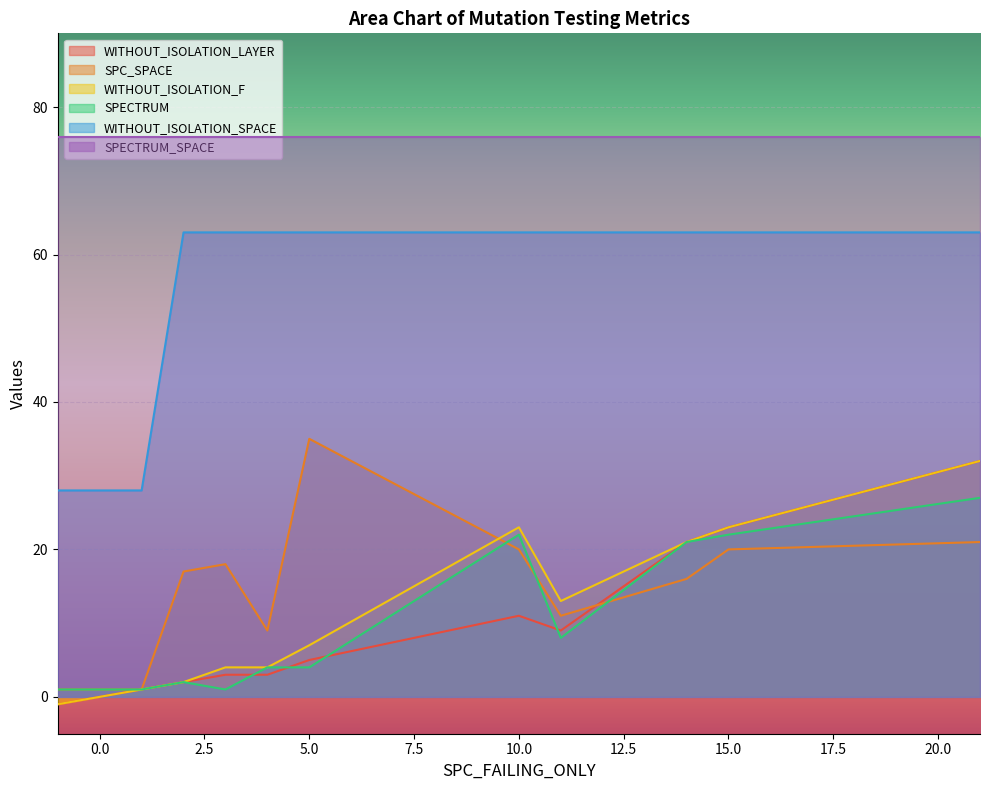

Which series changed the most between 2 and 21?

WITHOUT_ISOLATION_LAYER